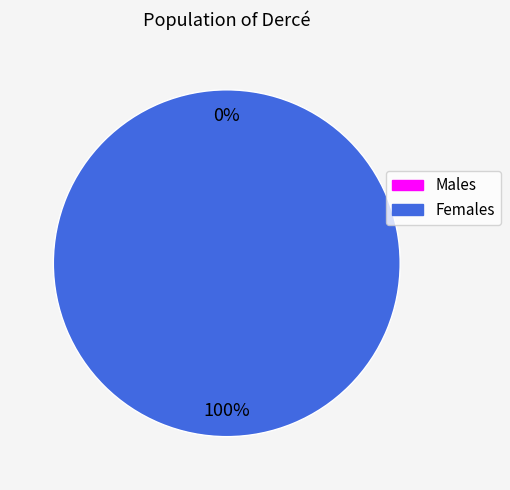

How many slices are in this pie chart?

2